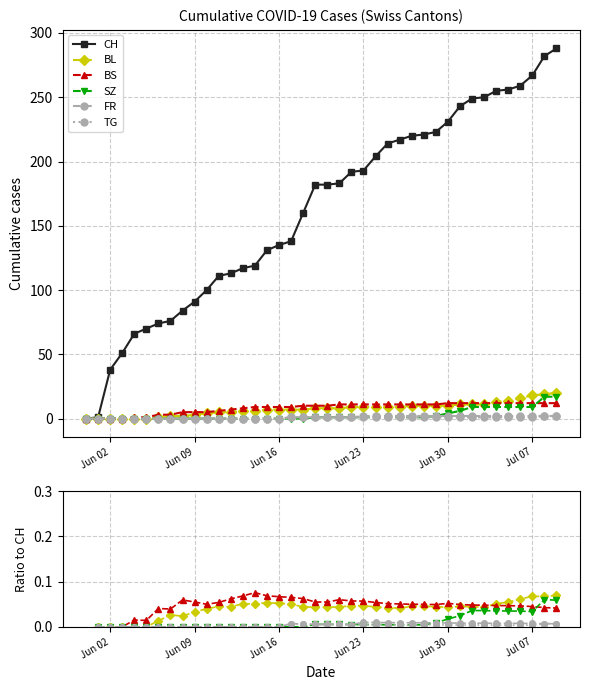

True or false: TG has more than 0 points higher than both neighbors.

True